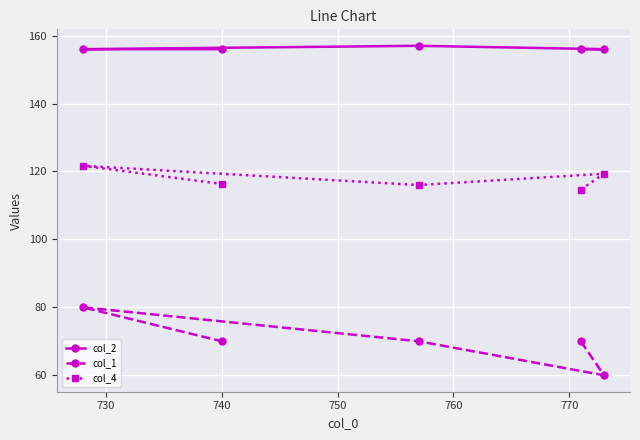

Which series has the widest spread of values?

col_1